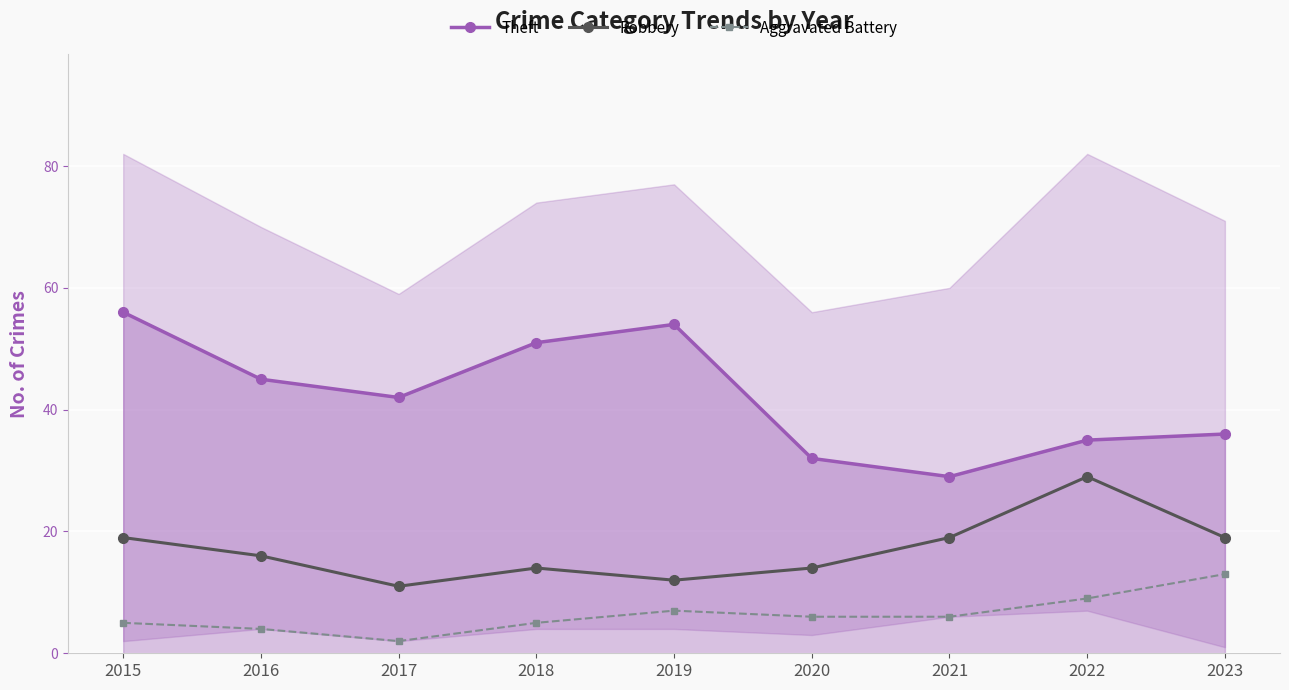

Rank the series at 2021 from lowest to highest value.

Aggravated Battery, Robbery, Theft